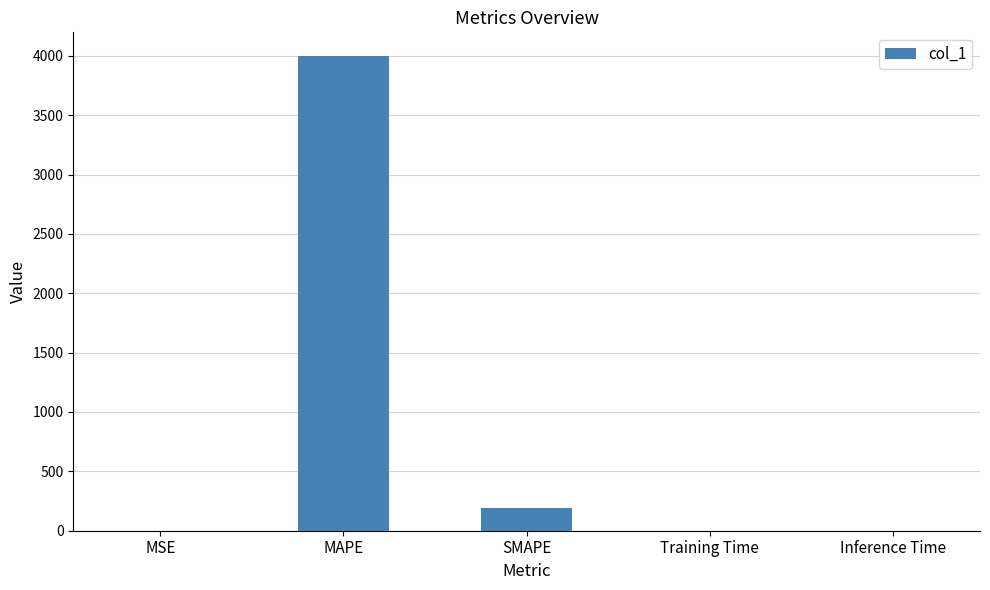

The value at Inference Time is 0.0. True or false?

True